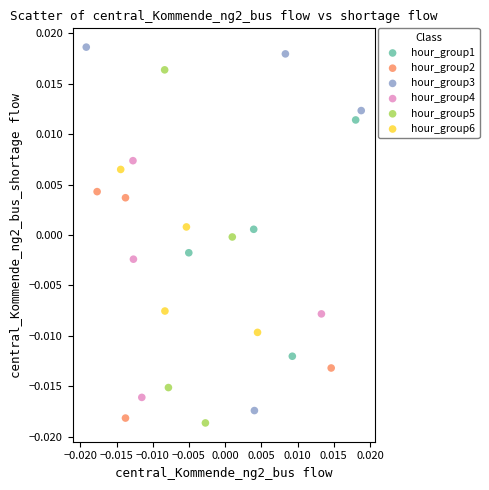

Which series contains the lowest Y value?

hour_group5